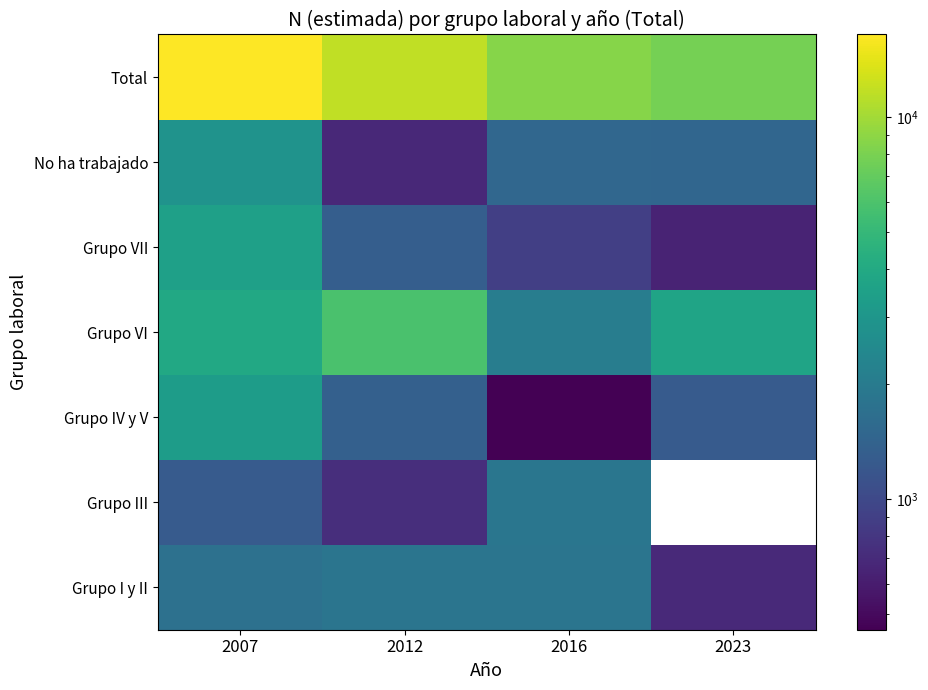

The value of Grupo I y II at 2007 is 1718.0. True or false?

True